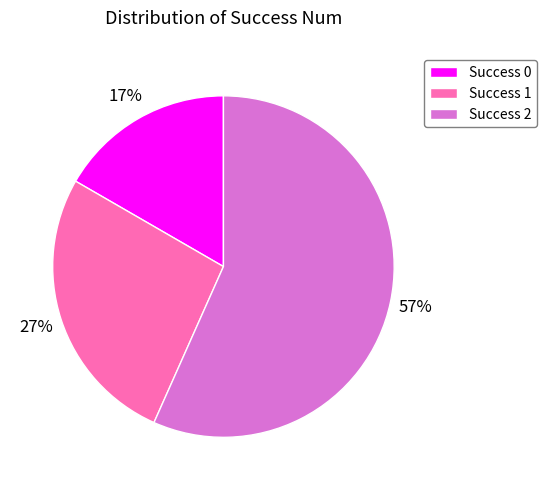

To the nearest percent, what is the average slice percentage?

33%